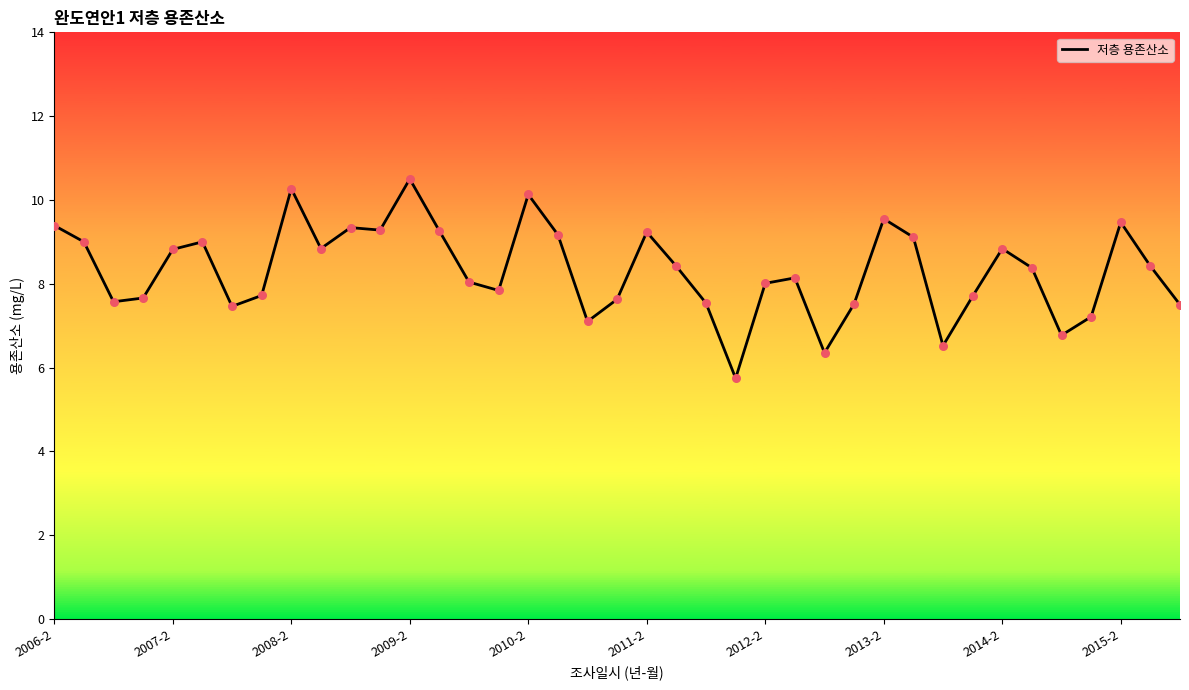

Approximately how many times larger is the value at 23 compared to 2010-2?

0.7